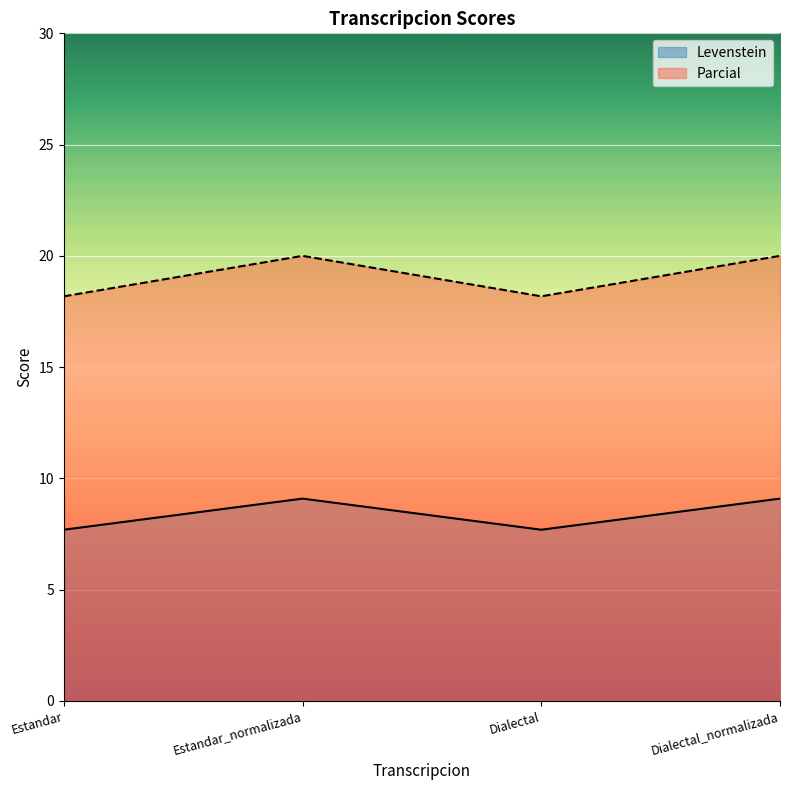

Rank the series by their average value, from lowest to highest.

Levenstein, Parcial